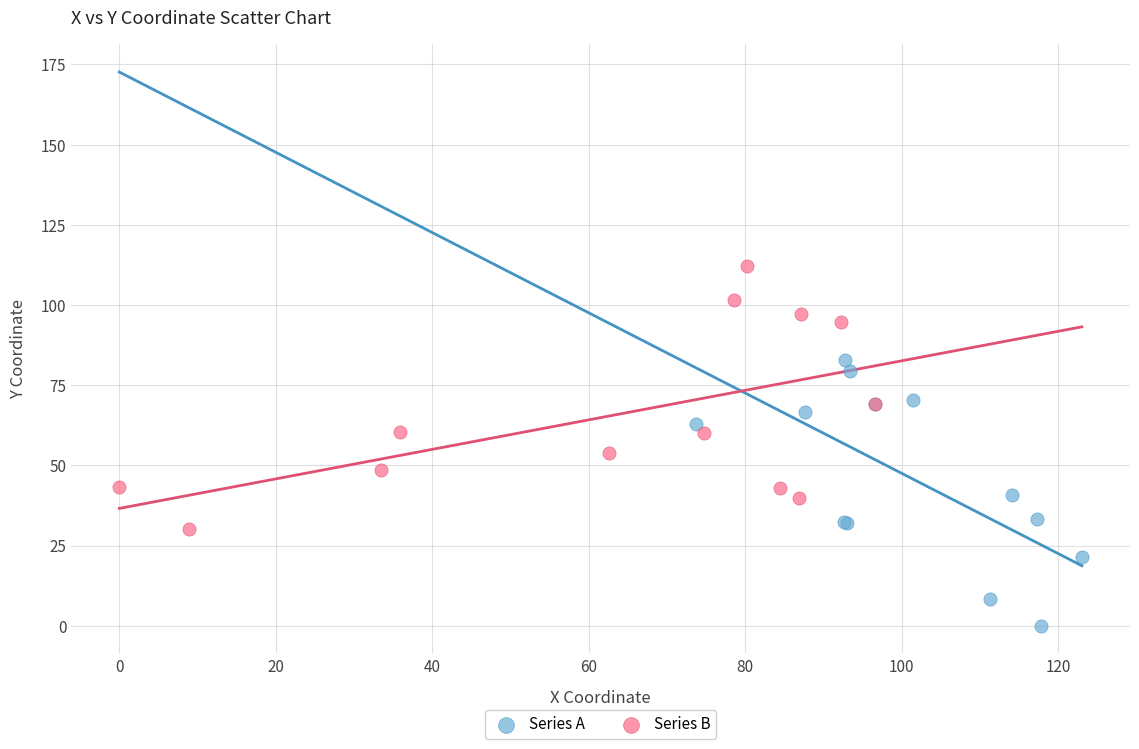

Which series contains the lowest Y value?

Series A